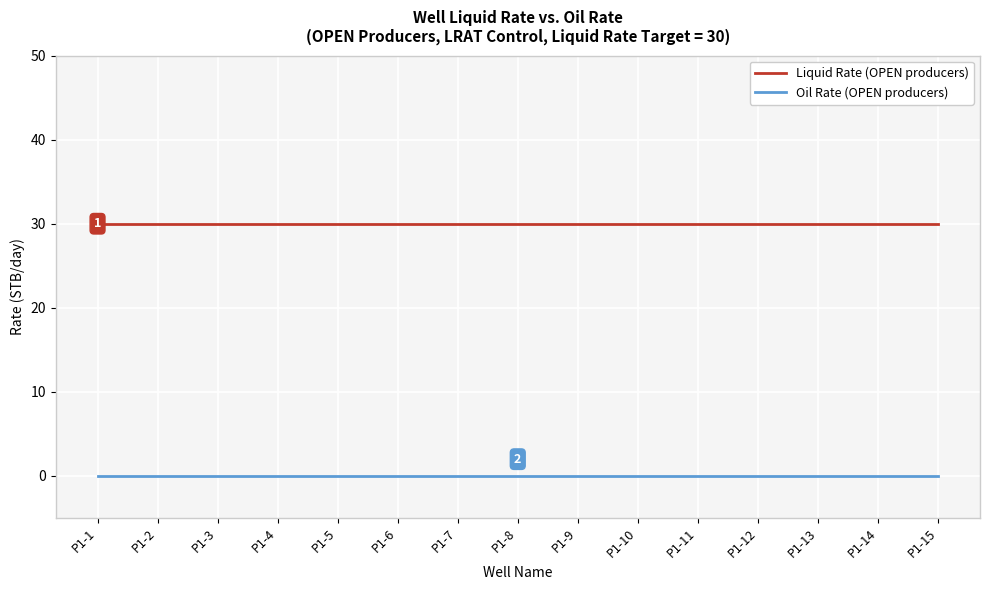

Which series has the largest total across all categories?

Liquid Rate (OPEN producers)